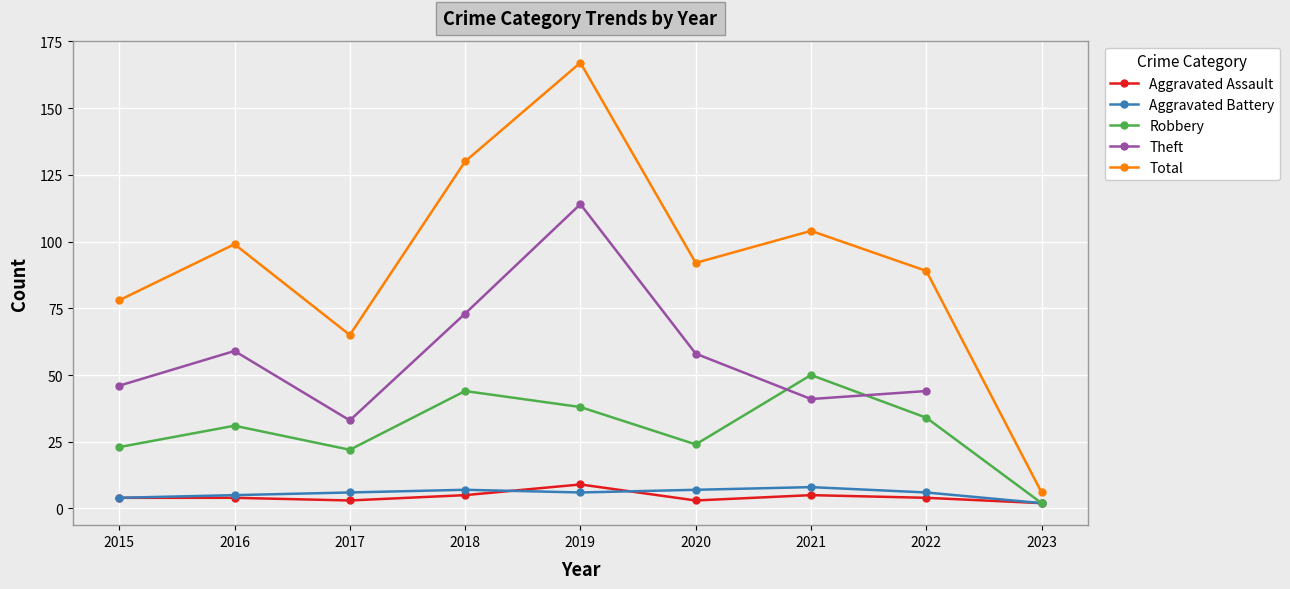

At 2017, list the series in order from largest to smallest.

Total, Robbery, Aggravated Battery, Aggravated Assault